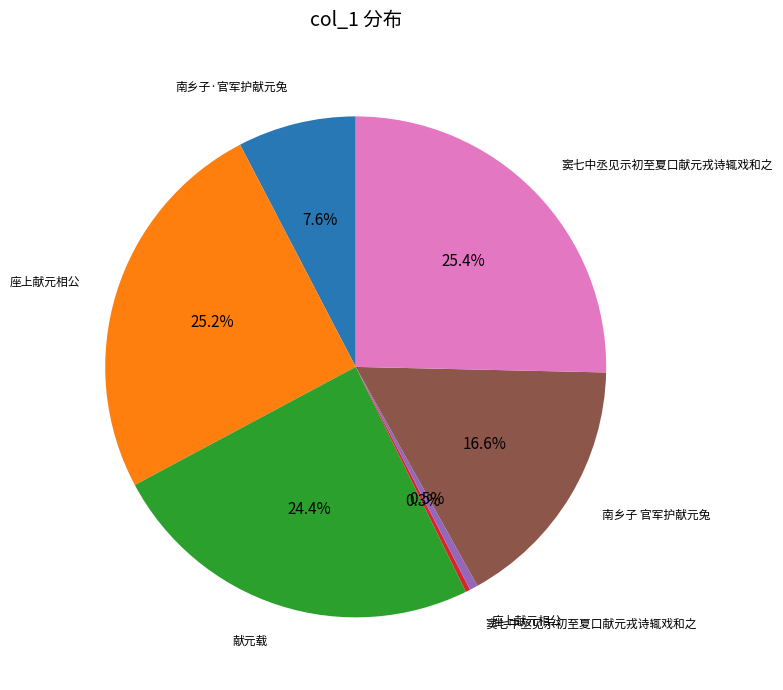

Is there any slice that represents more than half of the pie?

No